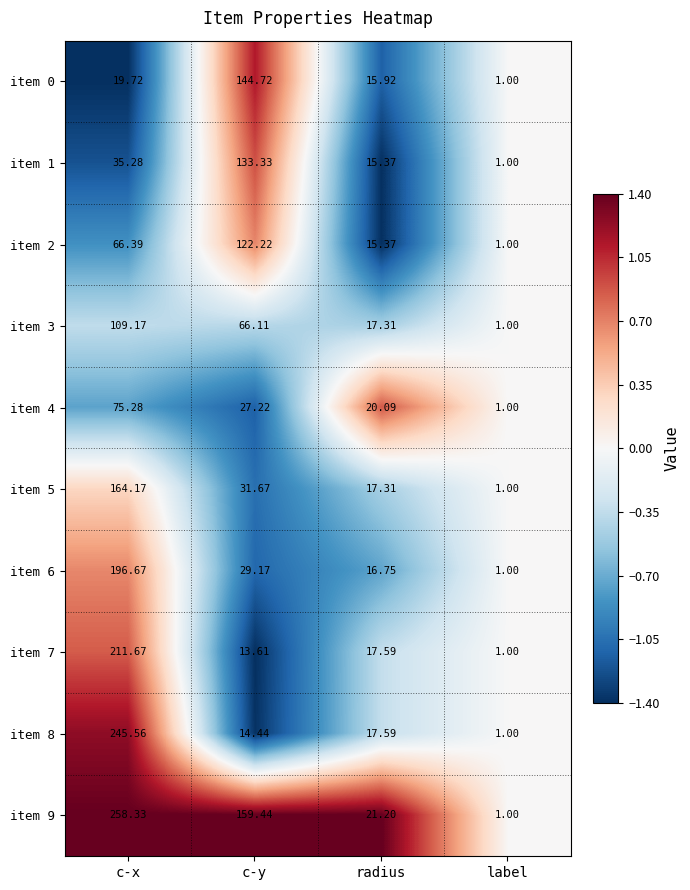

At which label does item 3 first exceed 66?

c-x